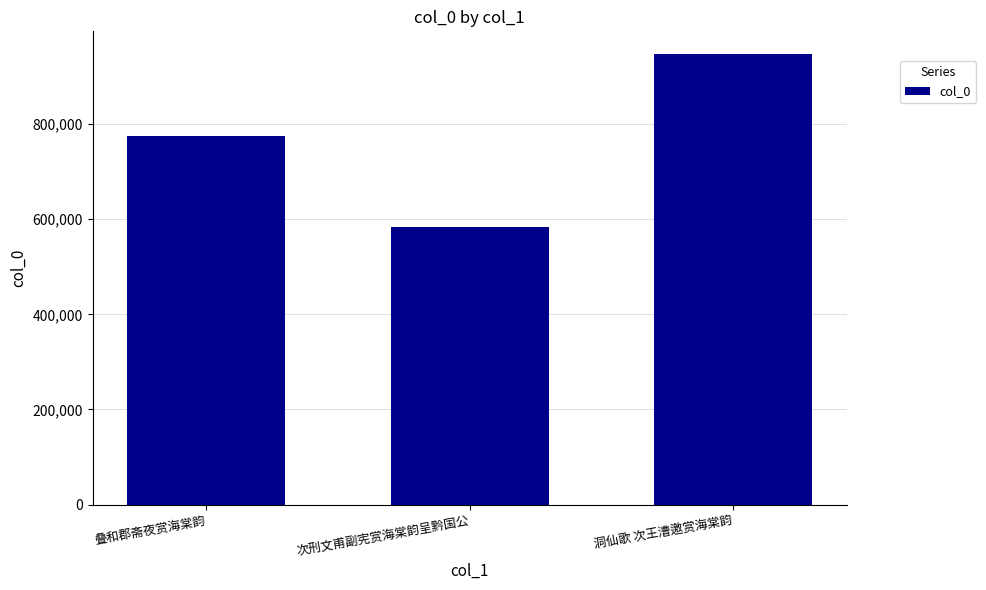

What is the value of the 1st bar from the left?

774878